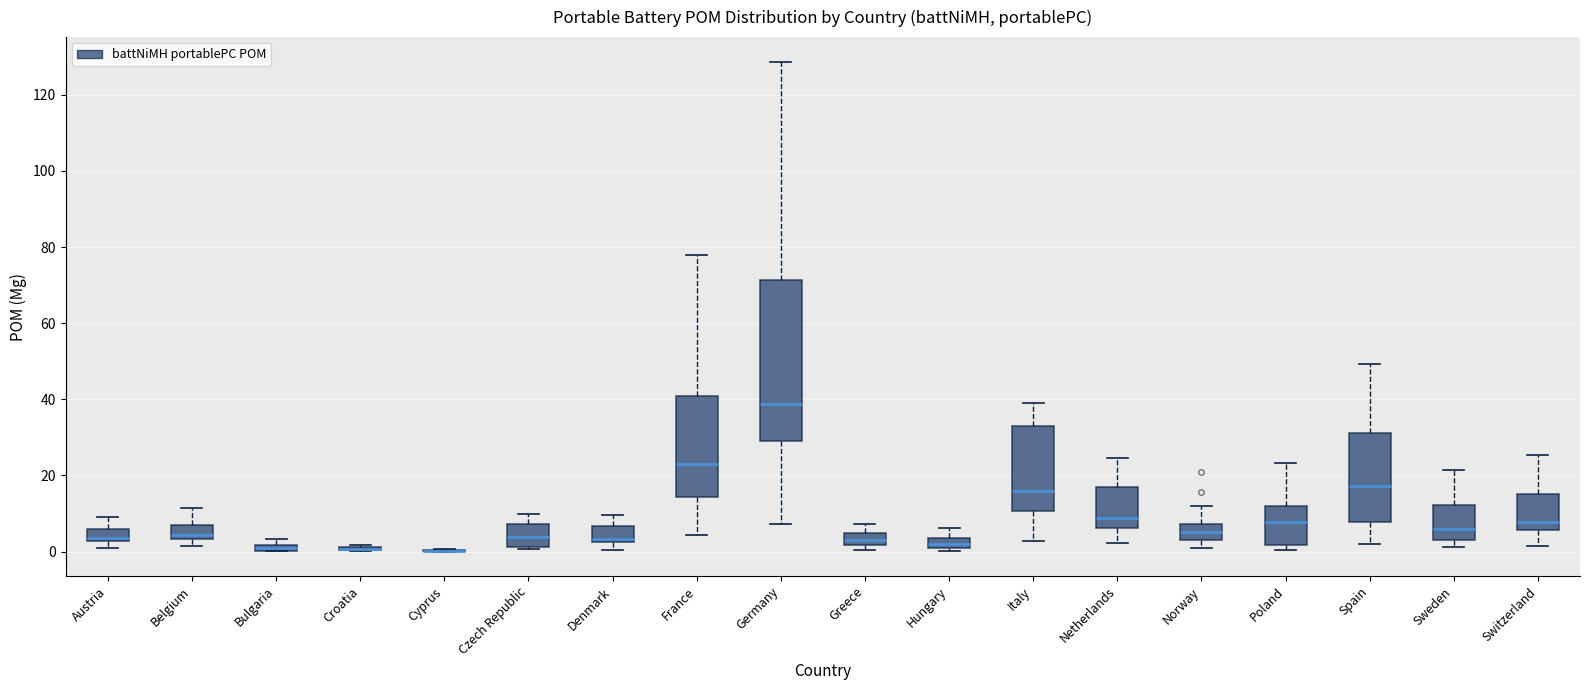

Which box is the tallest, from its lower edge to its upper edge?

Germany